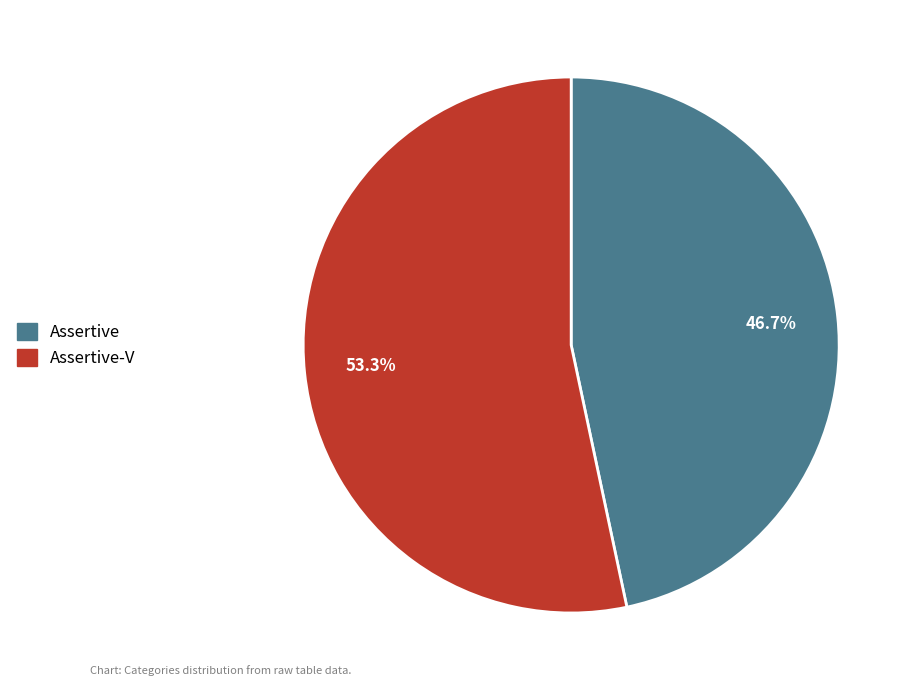

Is there a majority slice in this chart?

Yes